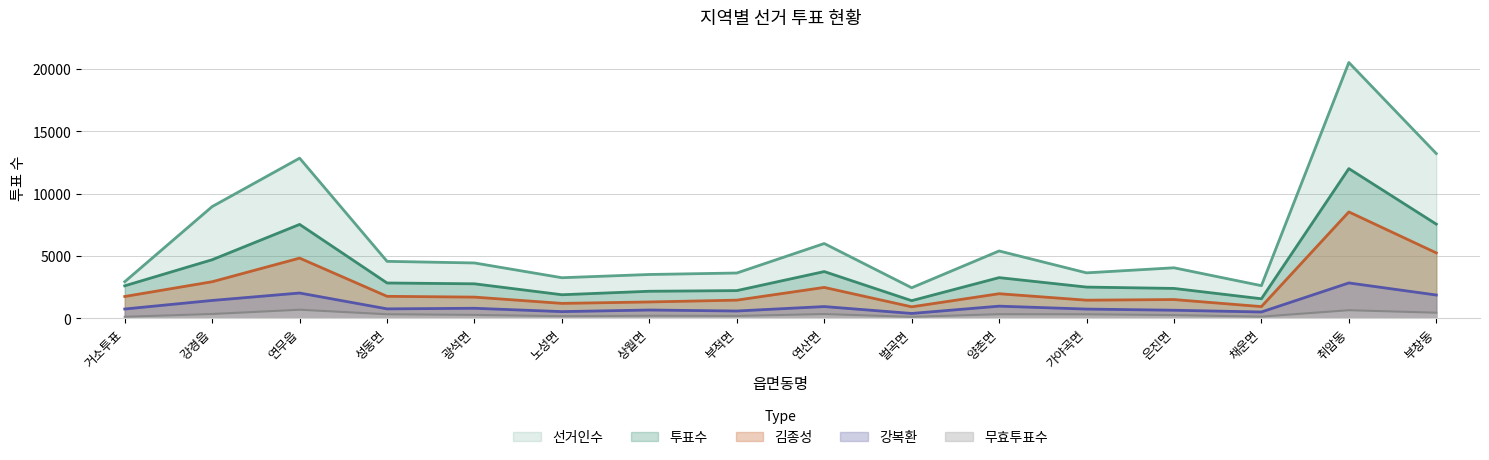

What is the lowest value of the 무효투표수 series?

111